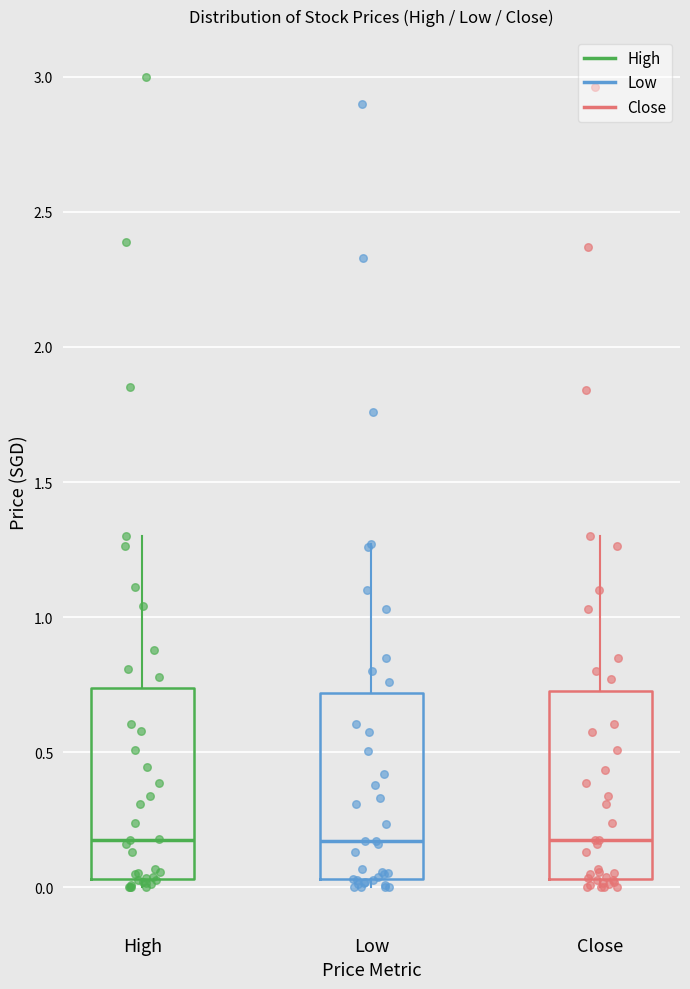

Reading left to right, transcribe this box plot: for each box, give where its median line is, the range the box spans, and where its two whiskers end, as read against the y-axis. The values are not printed on the chart, so give them approximately, as read against the axis.

High: median 0.20, box 0.05 to 0.75, whiskers 0.00 to 1.30
Low: median 0.15, box 0.05 to 0.70, whiskers 0.00 to 1.25
Close: median 0.20, box 0.05 to 0.75, whiskers 0.00 to 1.30